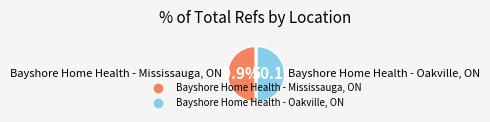

Approximately how many times larger is the value at Bayshore Home Health - Mississauga, ON compared to Bayshore Home Health - Oakville, ON?

1.0